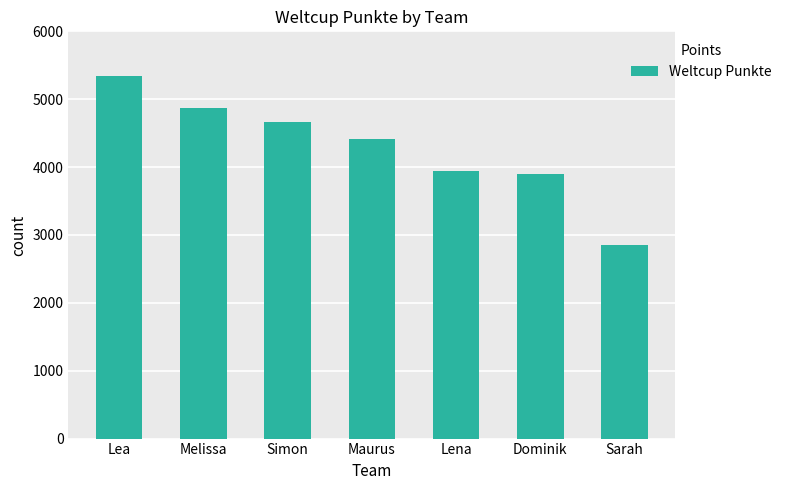

Reading left to right, what are all the values shown in this chart?

Lea=5344	Melissa=4870	Simon=4670	Maurus=4407	Lena=3941	Dominik=3904	Sarah=2851